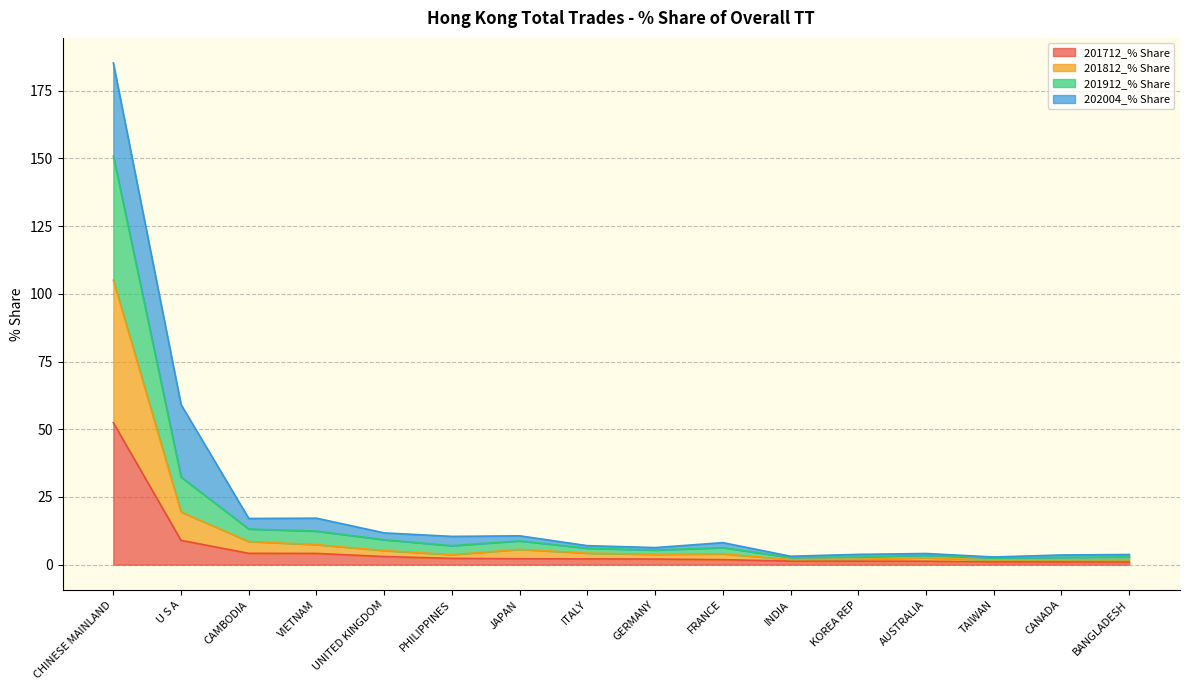

What is the minimum value shown in the chart?

1.0